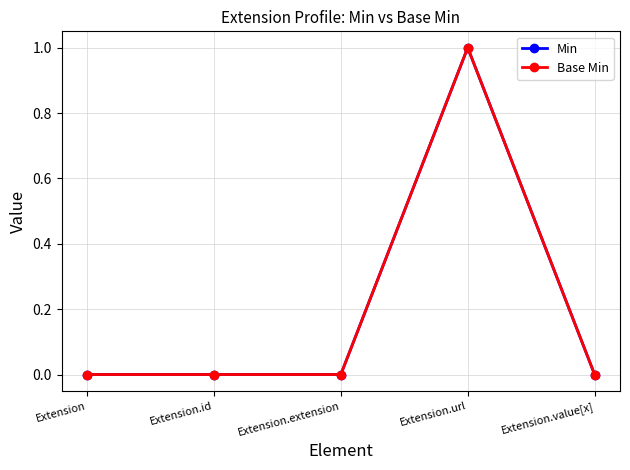

True or false: Min has a value of 1 at Extension.value[x].

False